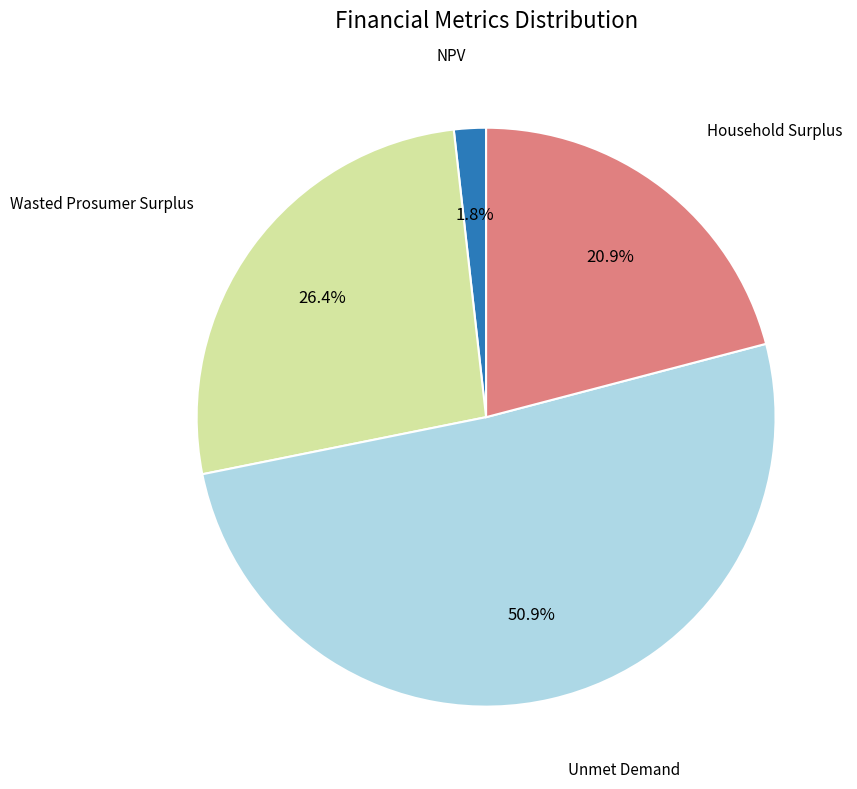

Is there any slice that represents more than half of the pie?

Yes